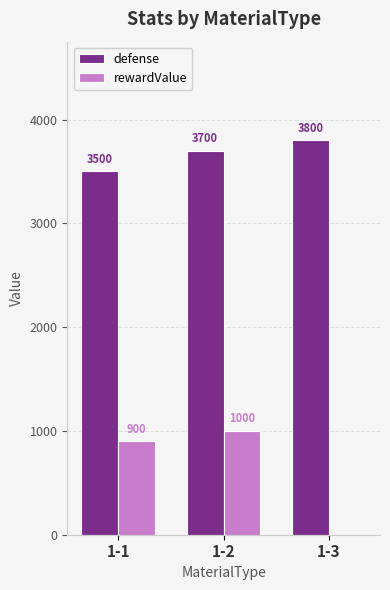

What is the total value across all series at 1-1?

4400